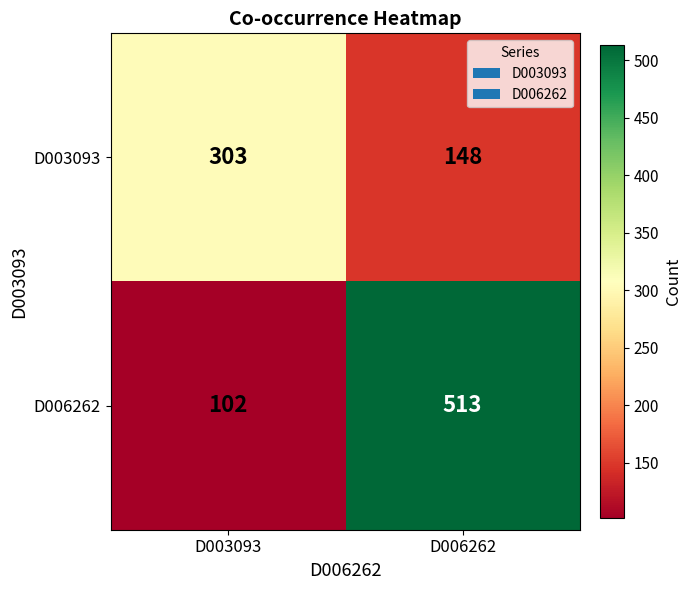

Which series has the widest spread of values?

D006262